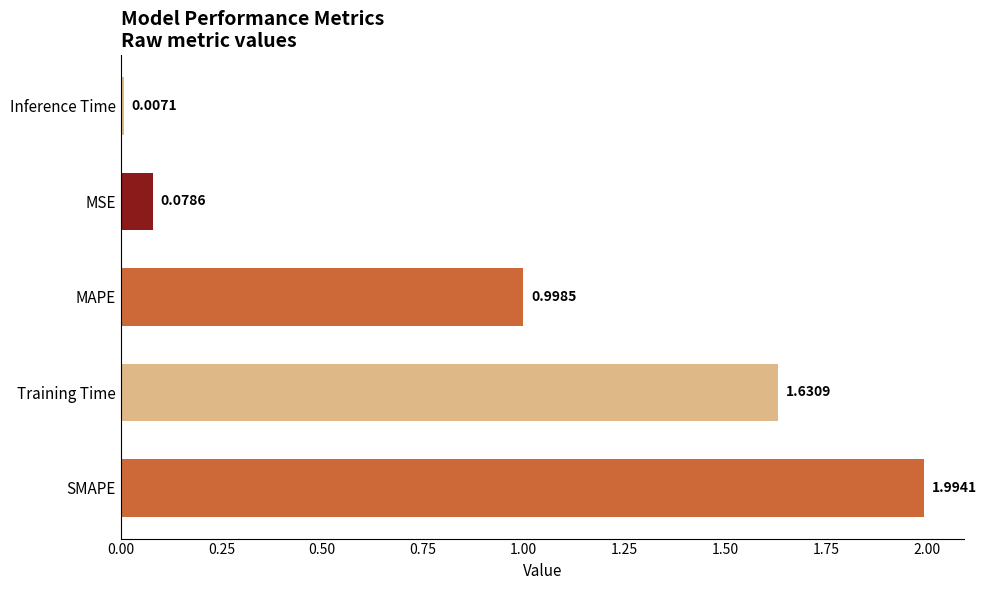

List the labels in order of value, largest first.

SMAPE, Training Time, MAPE, MSE, Inference Time